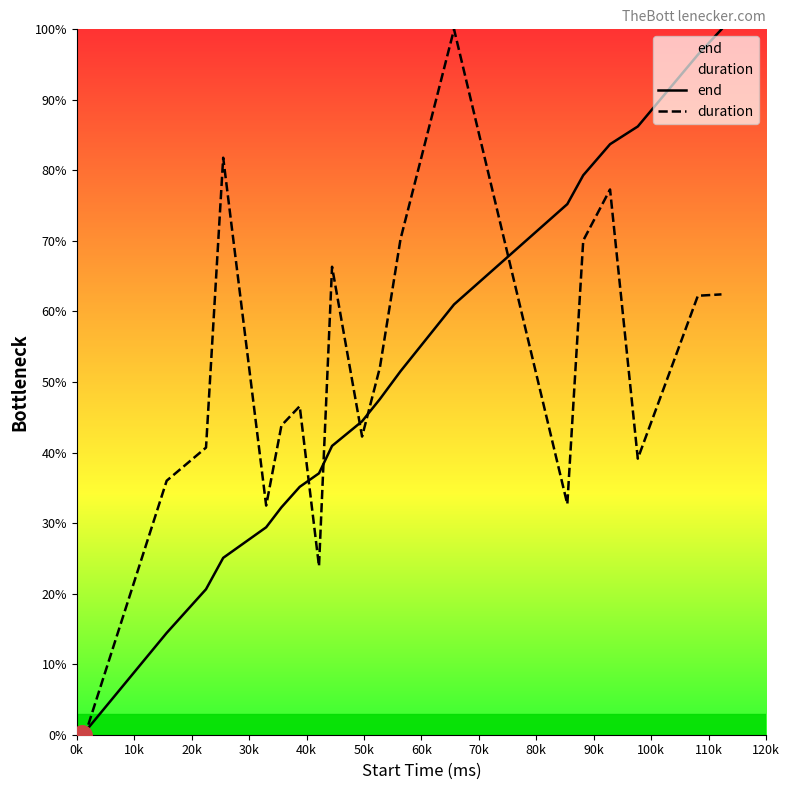

Rank the series by their maximum value, from highest to lowest.

end, duration